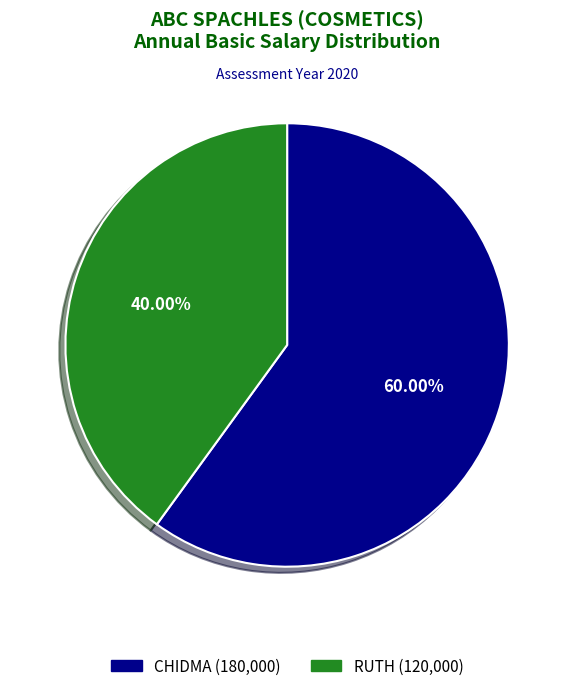

To the nearest percent, what is the combined percentage of RUTH and CHIDMA?

100%